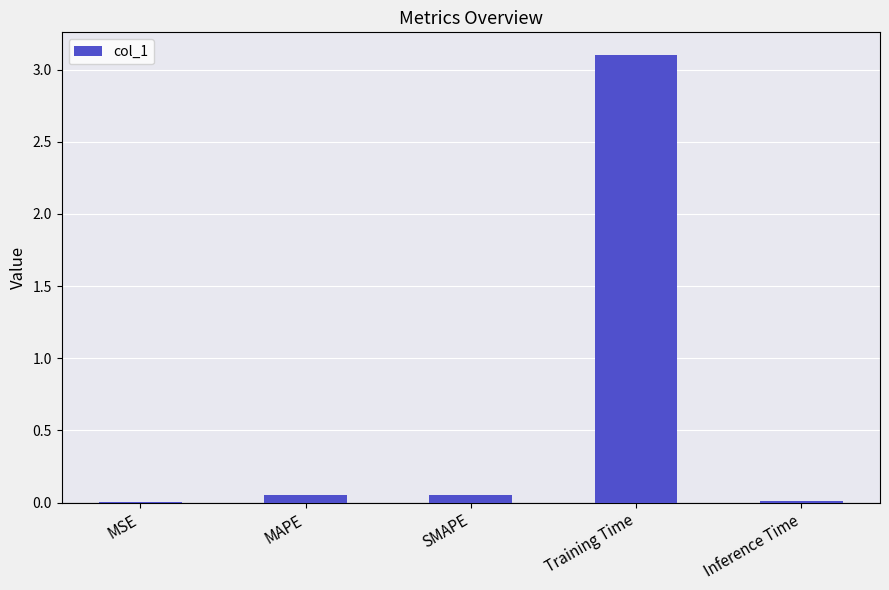

True or false: the data shows 0.0 at MAPE.

True